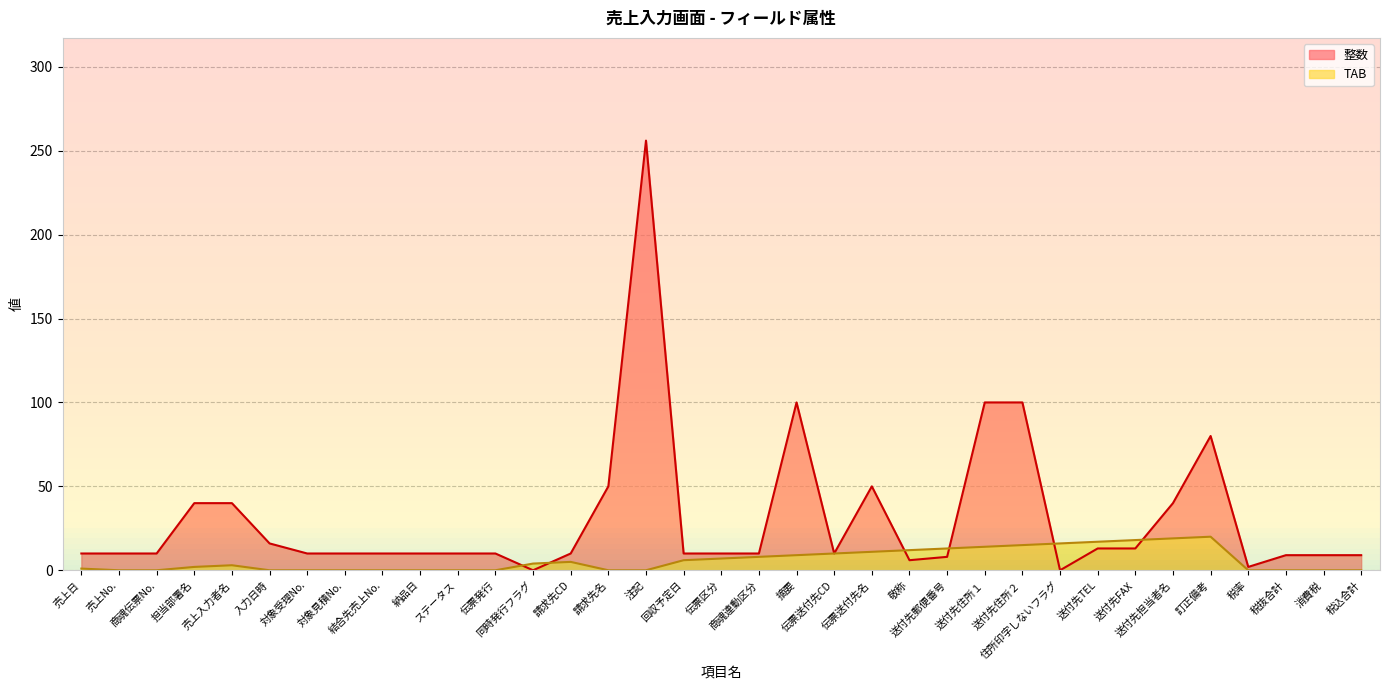

Which has a higher value, ステータス or 伝票発行?

ステータス